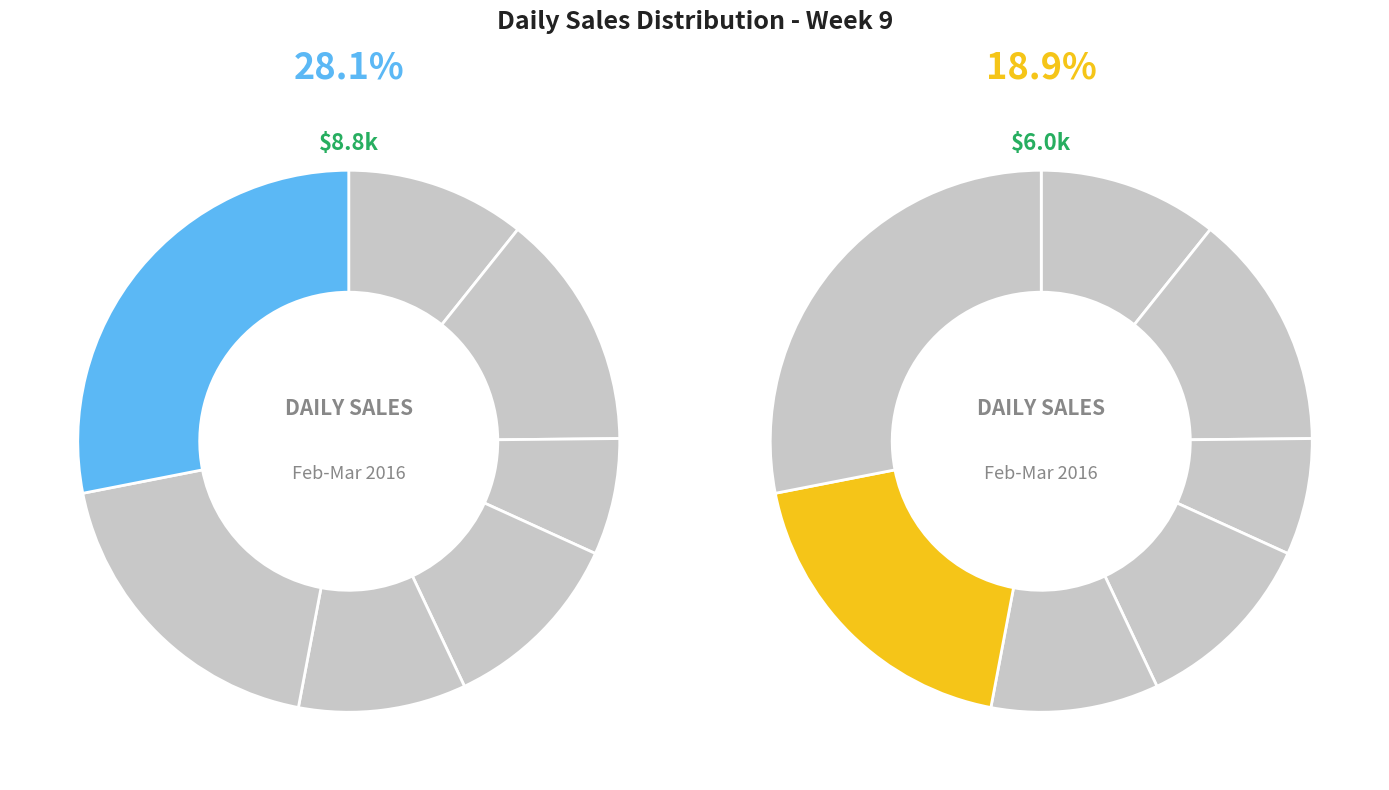

The Saturday slice represents 19% of the pie. True or false?

True